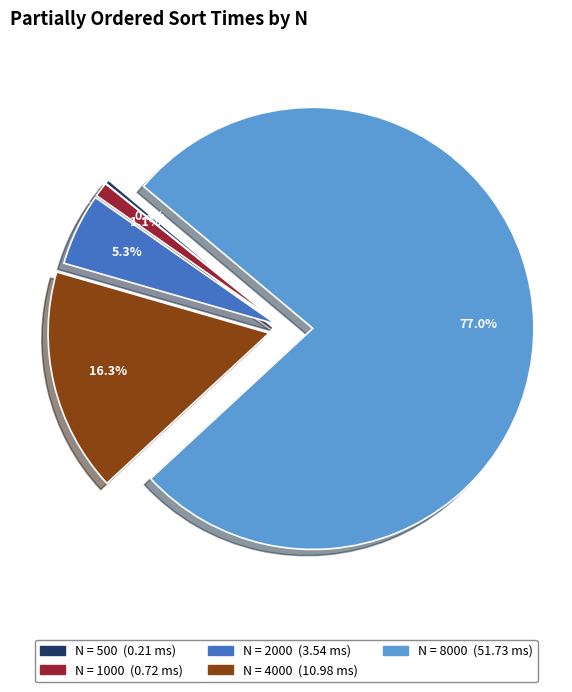

Is there a majority slice in this chart?

Yes